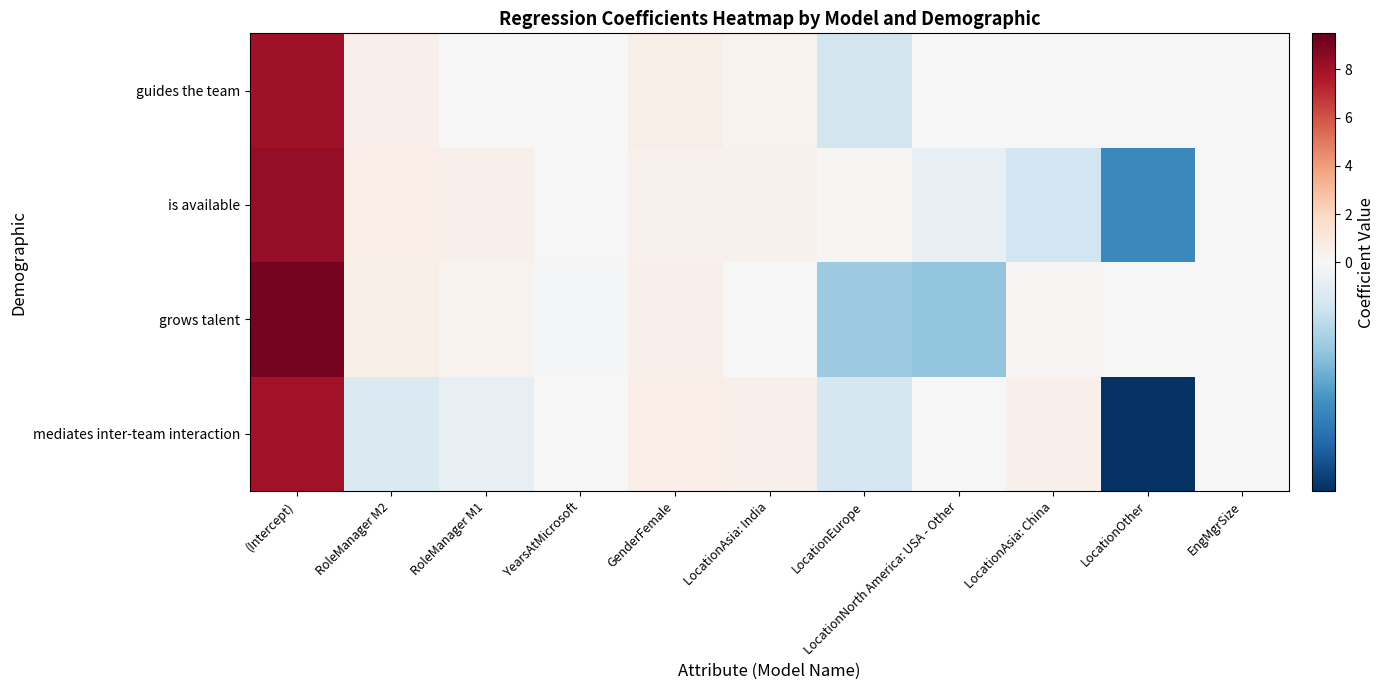

Reading right to left, list all the values displayed in this chart.

mediates inter-team interaction: EngMgrSize=-0.0	LocationOther=-1.5	LocationAsia: China=0.5	LocationNorth America: USA - Other=0.0	LocationEurope=-0.3	LocationAsia: India=0.5	GenderFemale=0.6	YearsAtMicrosoft=0.0	RoleManager M1=-0.1	RoleManager M2=-0.2	(Intercept)=8.0
grows talent: EngMgrSize=-0.0	LocationOther=0.0	LocationAsia: China=0.1	LocationNorth America: USA - Other=-0.6	LocationEurope=-0.6	LocationAsia: India=0.0	GenderFemale=0.5	YearsAtMicrosoft=-0.0	RoleManager M1=0.3	RoleManager M2=0.5	(Intercept)=9.1
is available: EngMgrSize=-0.0	LocationOther=-1.0	LocationAsia: China=-0.3	LocationNorth America: USA - Other=-0.1	LocationEurope=0.1	LocationAsia: India=0.4	GenderFemale=0.4	YearsAtMicrosoft=-0.0	RoleManager M1=0.5	RoleManager M2=0.6	(Intercept)=8.3
guides the team: EngMgrSize=0.0	LocationOther=0.0	LocationAsia: China=0.0	LocationNorth America: USA - Other=0.0	LocationEurope=-0.3	LocationAsia: India=0.4	GenderFemale=0.5	YearsAtMicrosoft=0.0	RoleManager M1=-0.0	RoleManager M2=0.5	(Intercept)=8.1